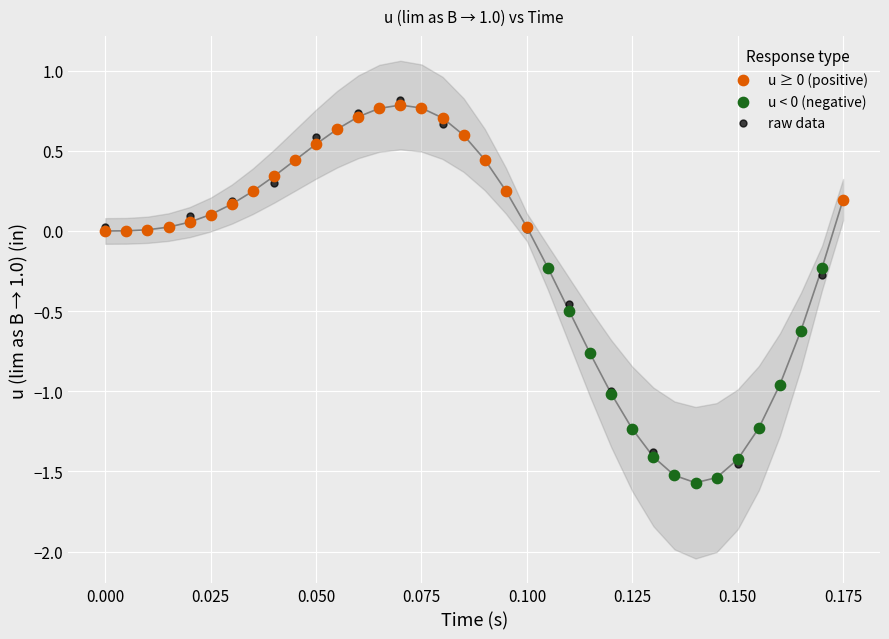

Which series has the largest Y range (max minus min)?

raw data